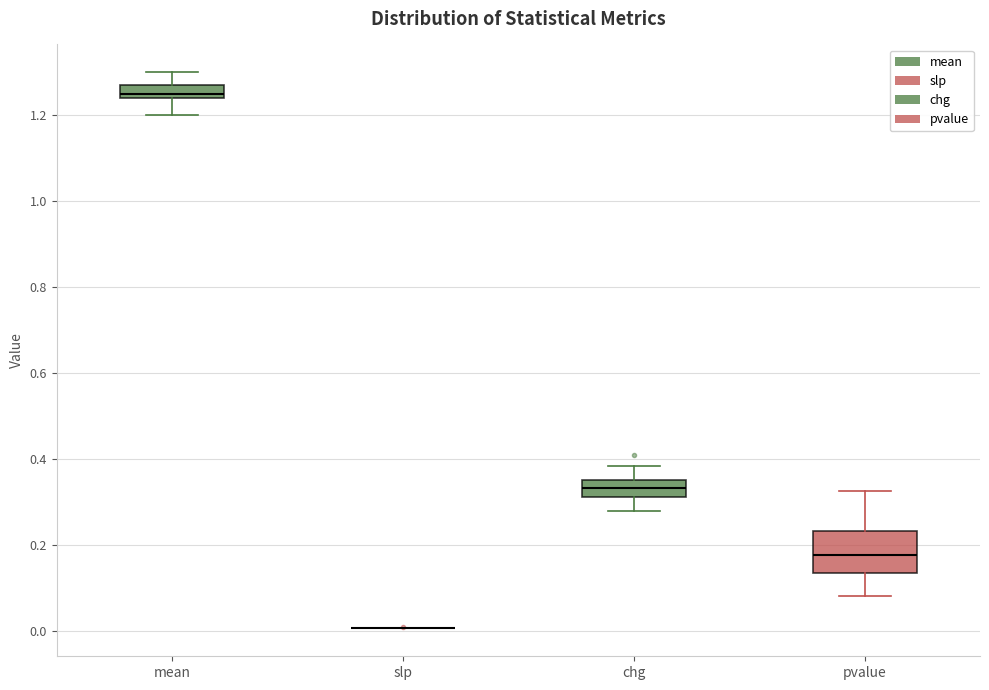

Reading left to right, read every box against the y-axis: the position of its median line, the range the box covers, and the ends of its whiskers. The values are not printed on the chart, so give them approximately, as read against the axis.

mean: median 1.26, box 1.24 to 1.28, whiskers 1.20 to 1.30
slp: box collapsed to a line at 0.00, whiskers 0.00 to 0.00
chg: median 0.34, box 0.32 to 0.36, whiskers 0.28 to 0.38
pvalue: median 0.18, box 0.14 to 0.24, whiskers 0.08 to 0.32